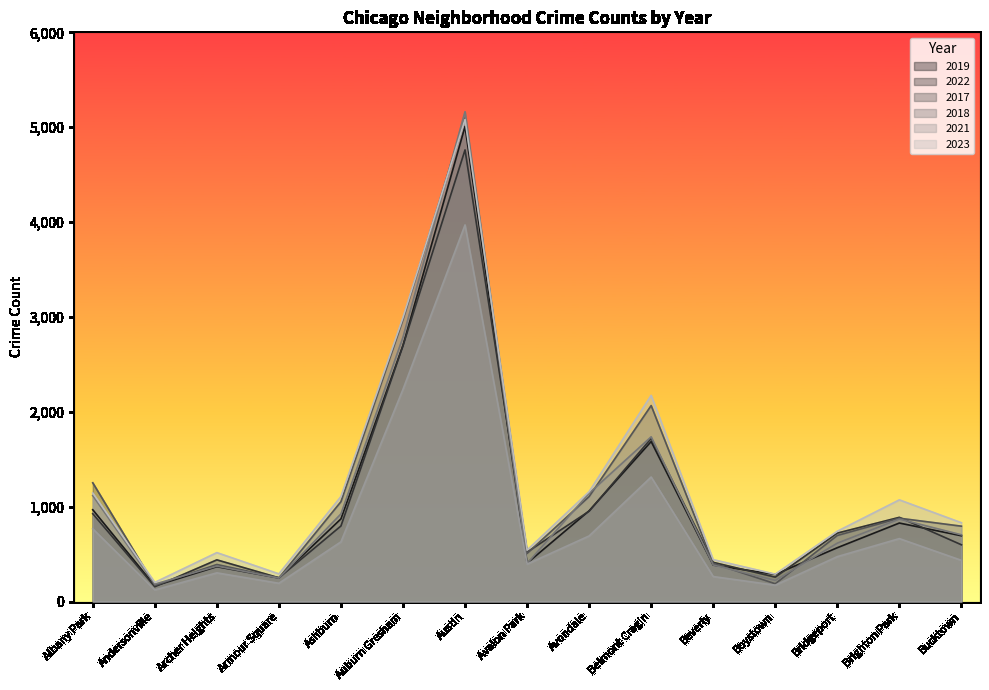

How many lines are shown in the chart?

6